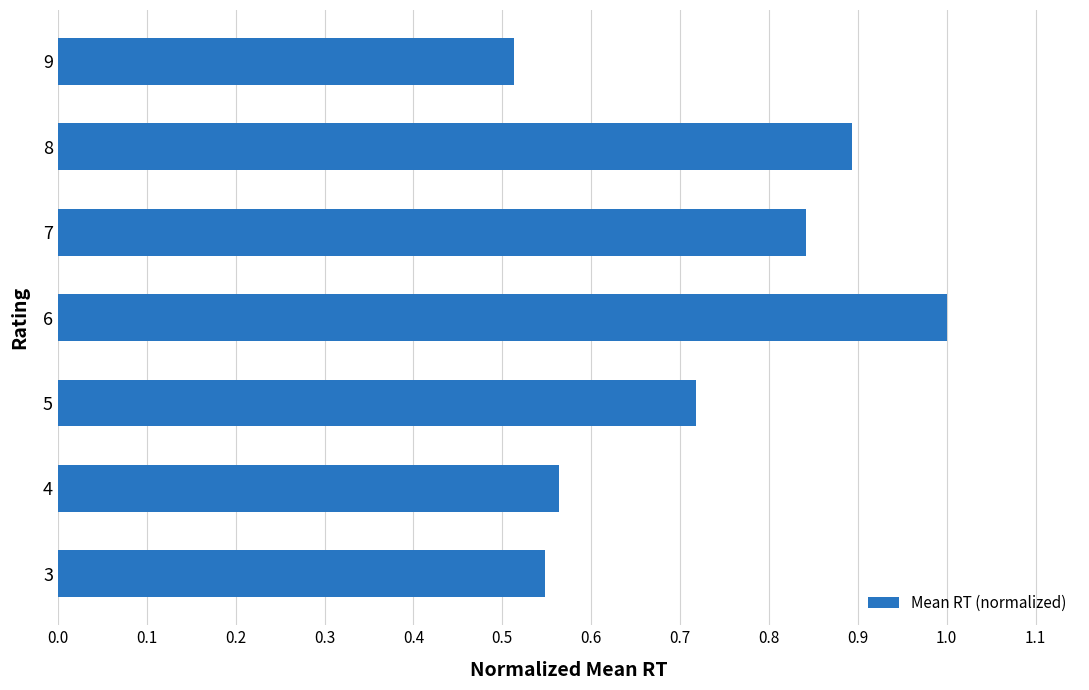

Where is the data nearest to the value 0?

9